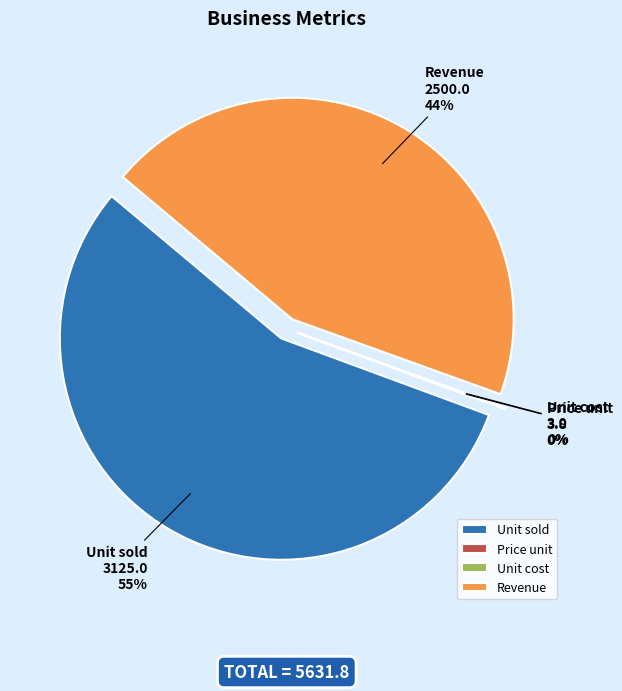

Which category has the smallest portion of the pie?

Unit cost